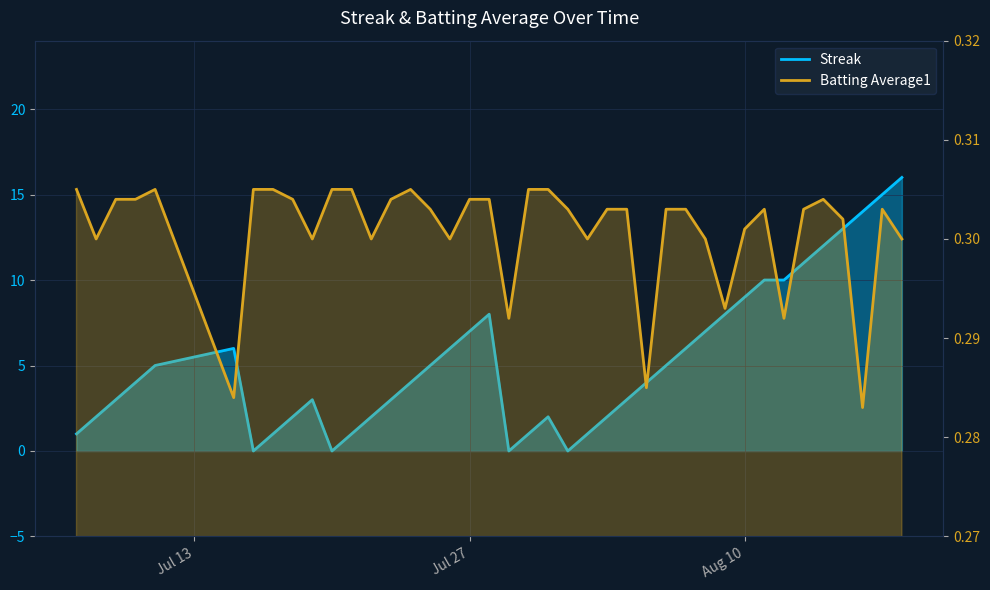

The Streak series shows -6.7 at 22. True or false?

False